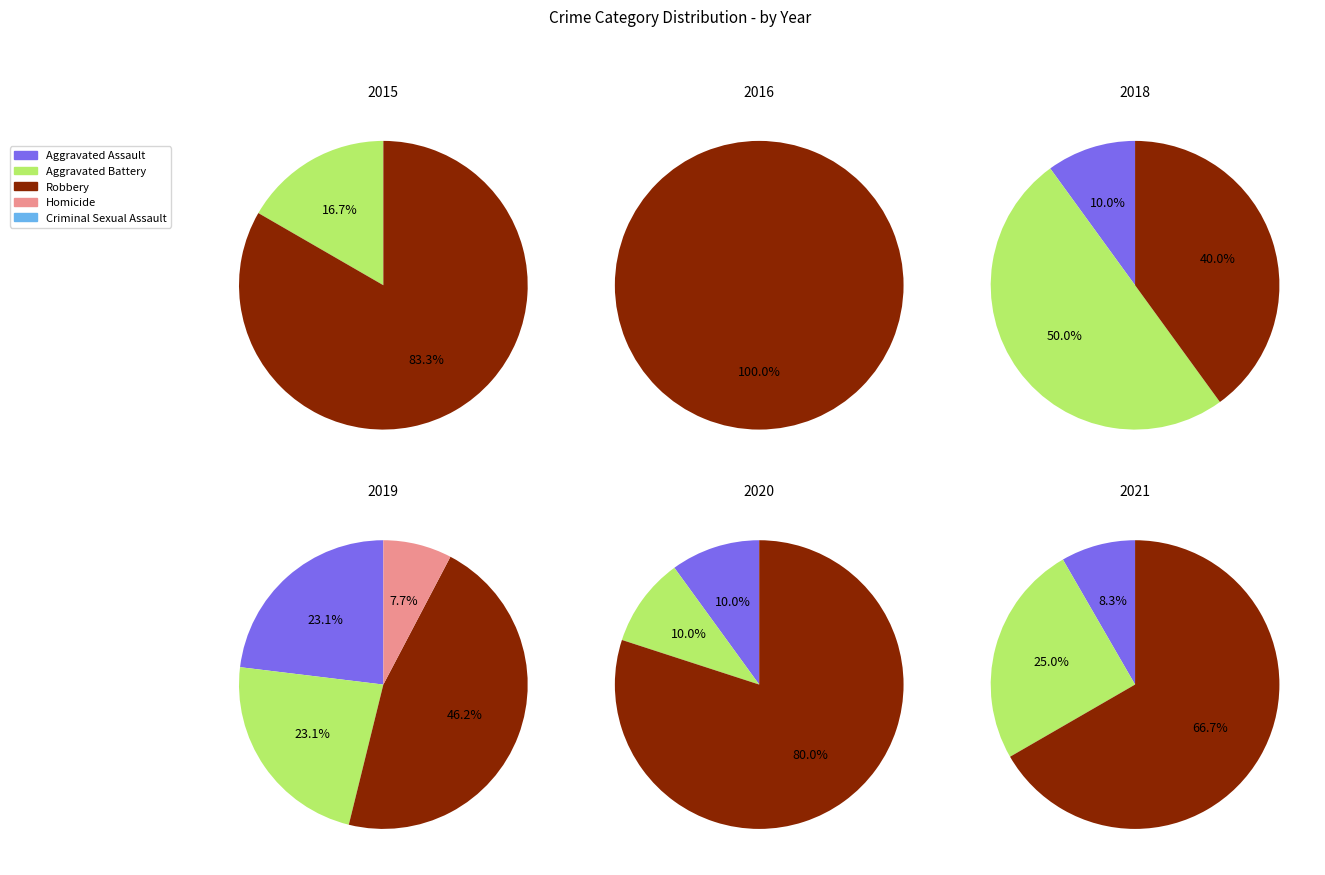

How many slices are in this pie chart?

4